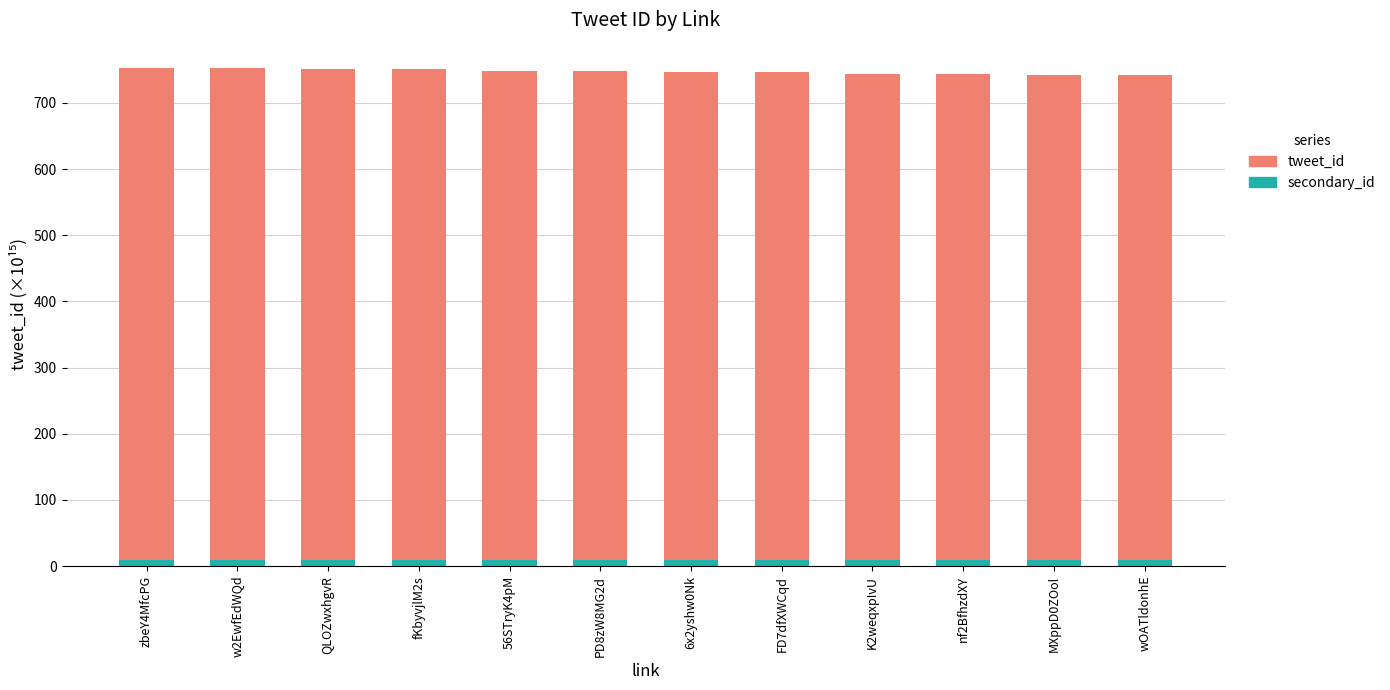

True or false: secondary_id has a value of 9.7 at 6x2yshw0Nk.

True